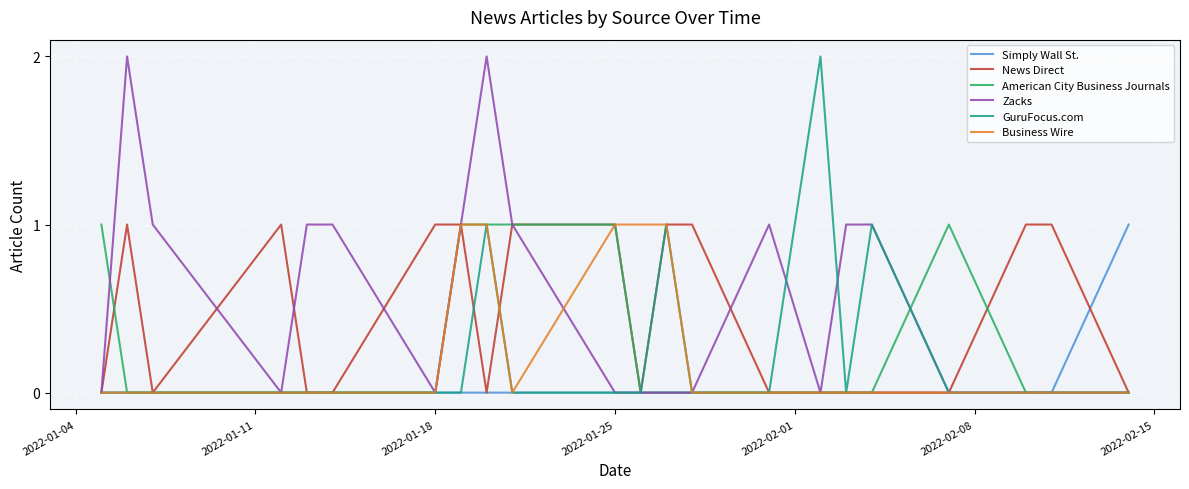

How many distinct data groups are displayed?

6